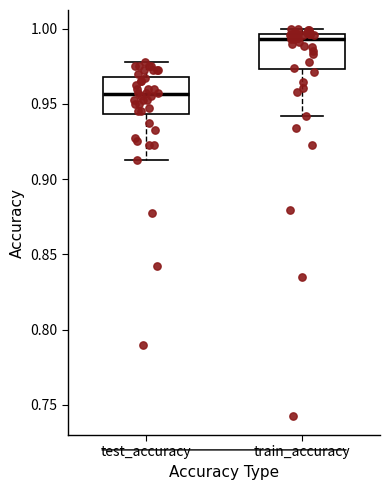

Which box has the lowest median line?

test_accuracy